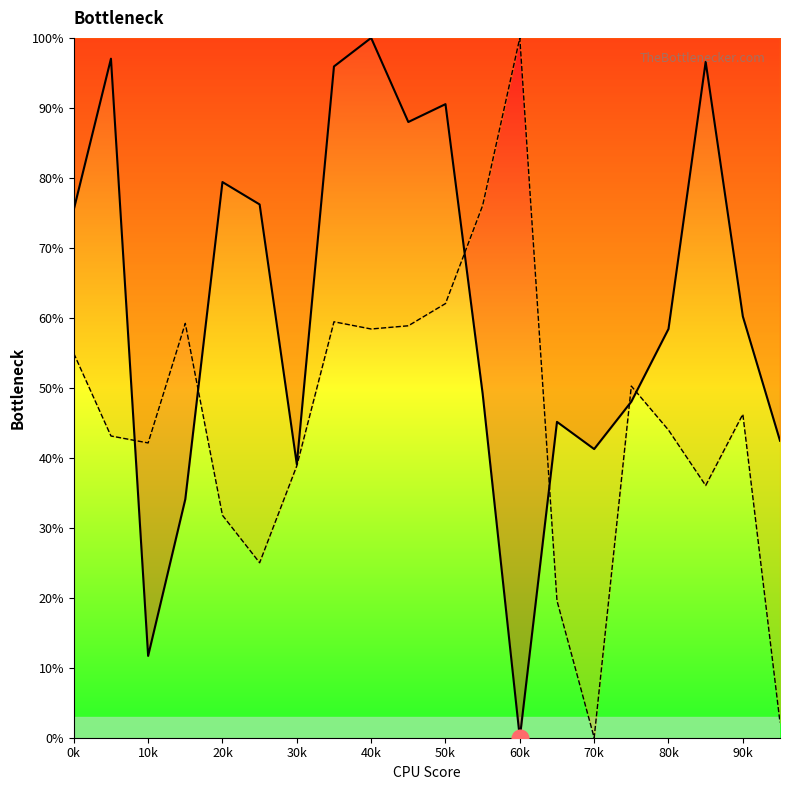

What is the spread (max minus min) of values at 60k?

100.0